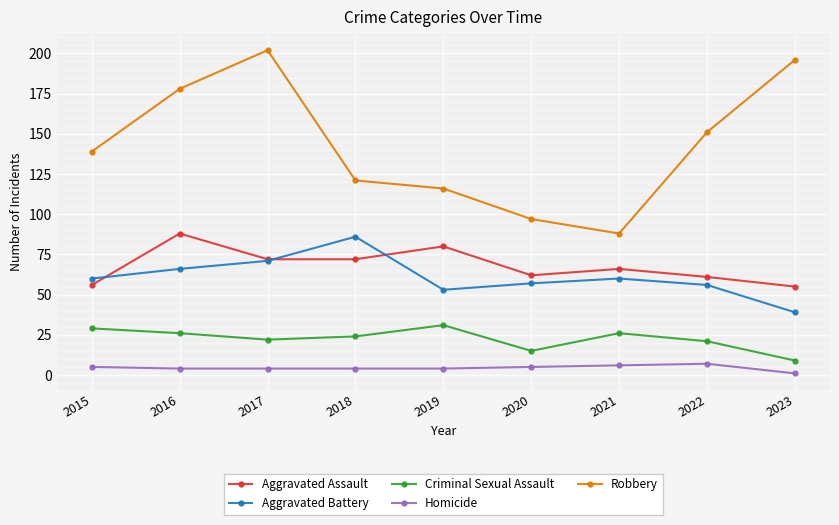

Which series ends up on top after the final intersection of Aggravated Assault and Aggravated Battery?

Aggravated Assault